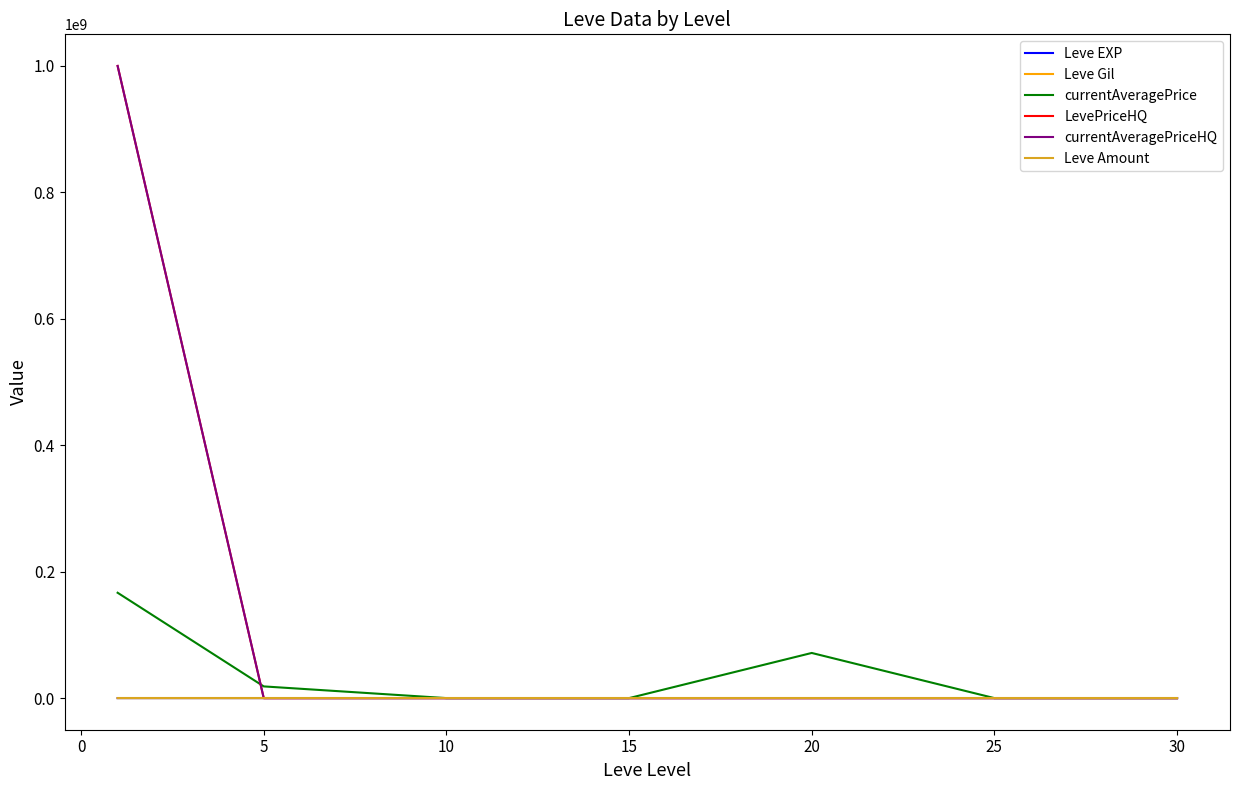

What is the maximum value for LevePriceHQ?

1000000000.0